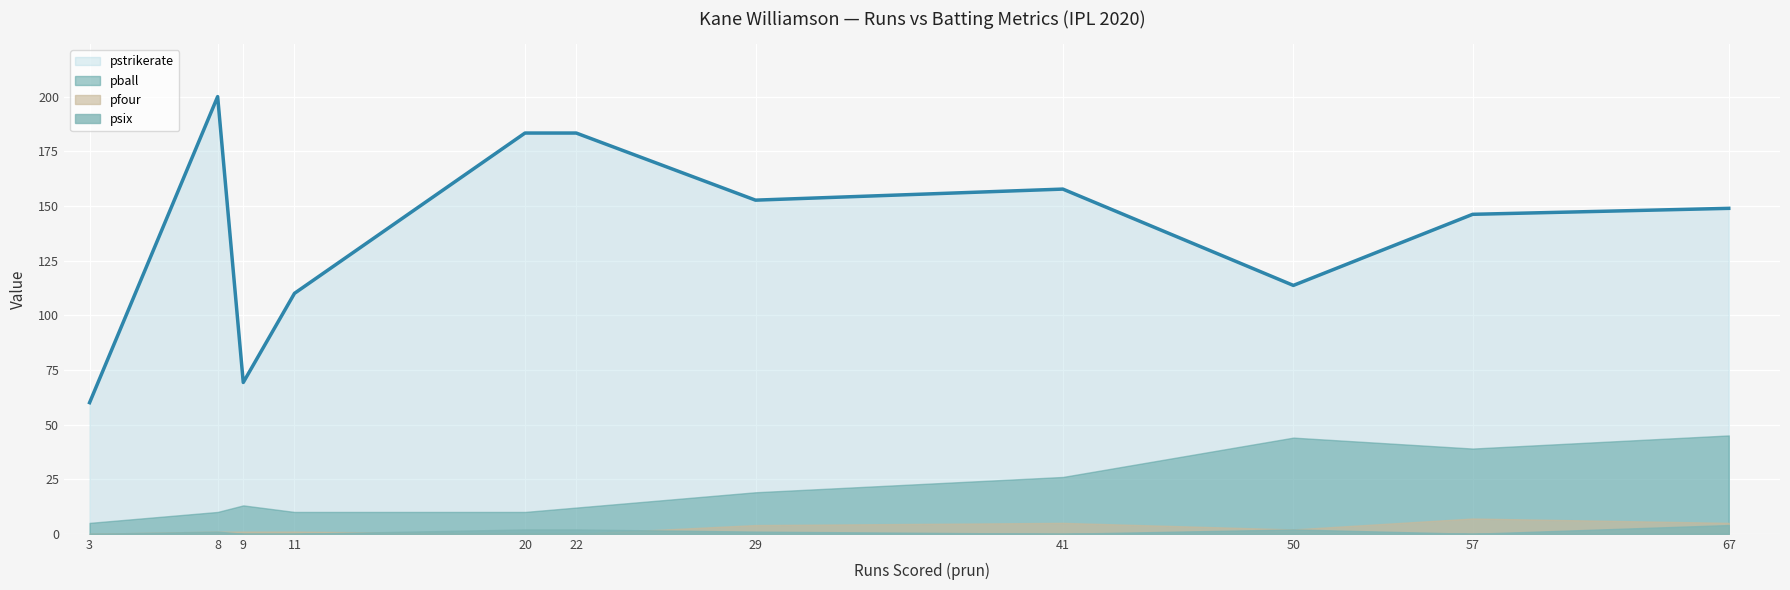

Where is pfour nearest to the value 3?

29